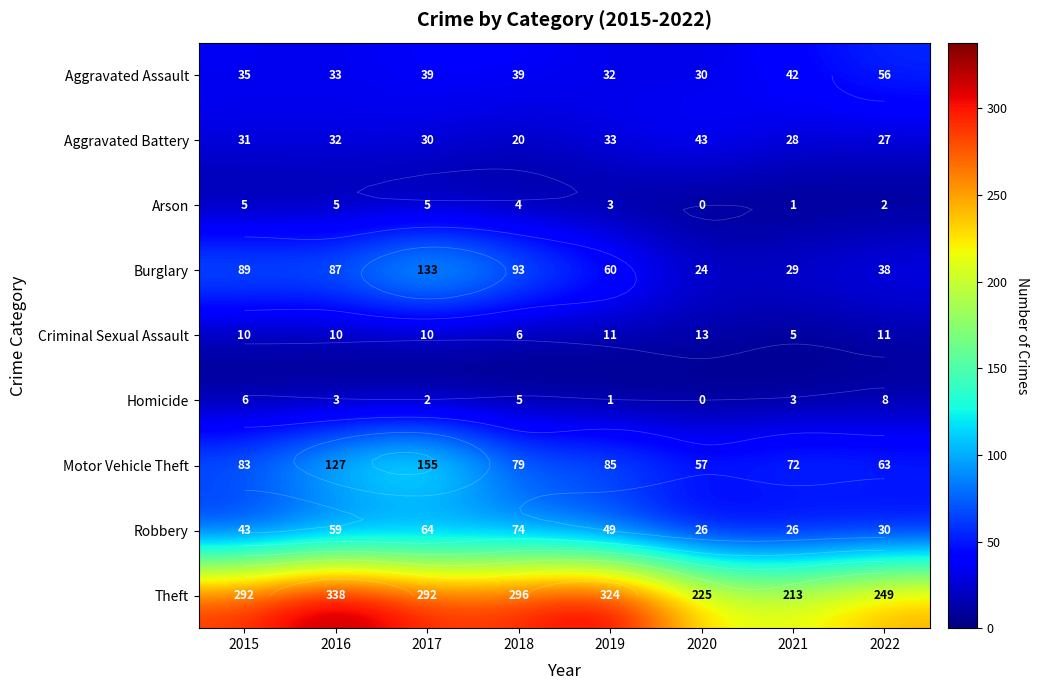

At which label does Burglary first exceed 87?

2015